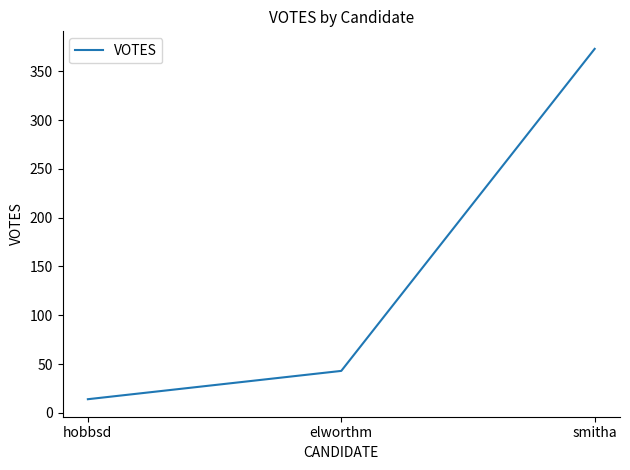

How many lines are shown in the chart?

1